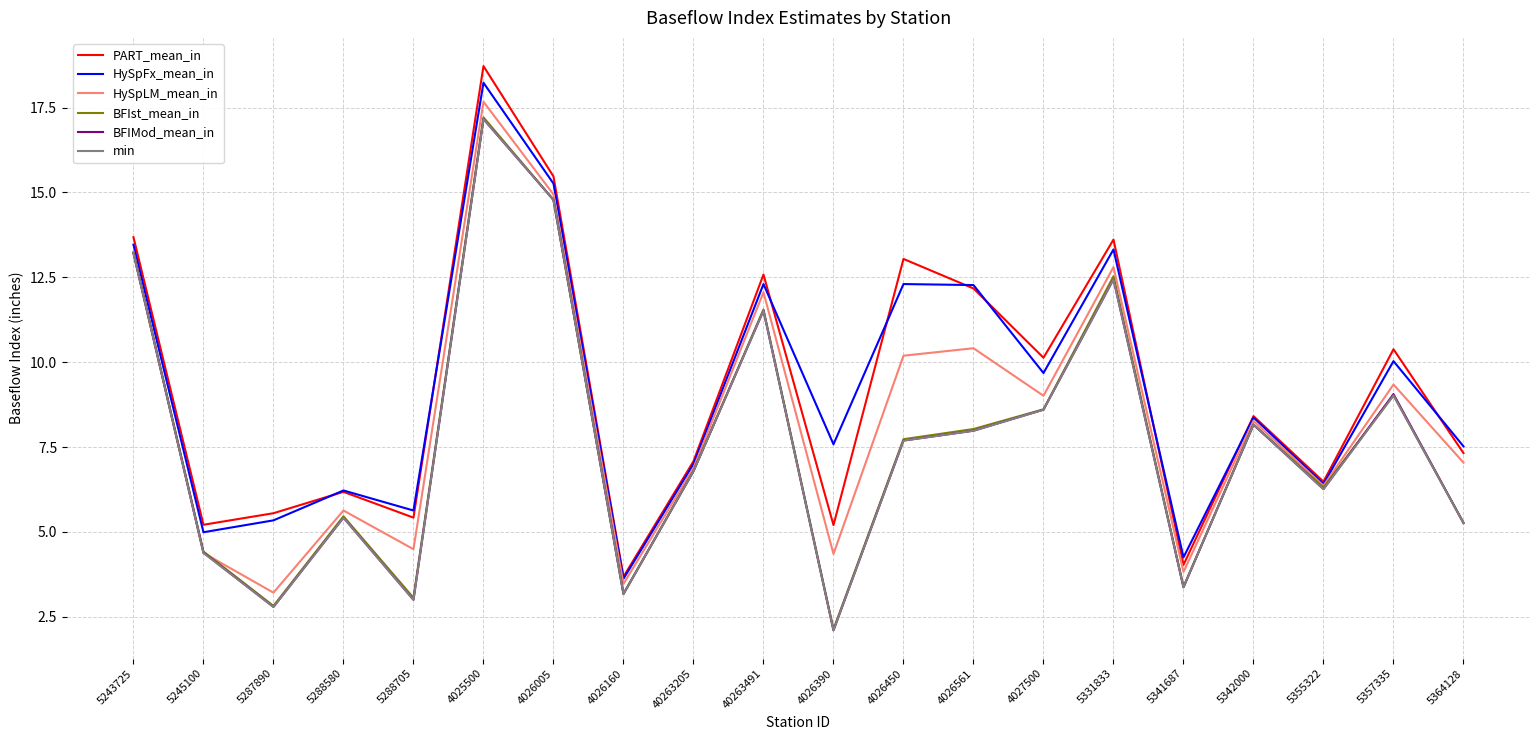

What is the lowest value of the HySpFx_mean_in series?

3.6